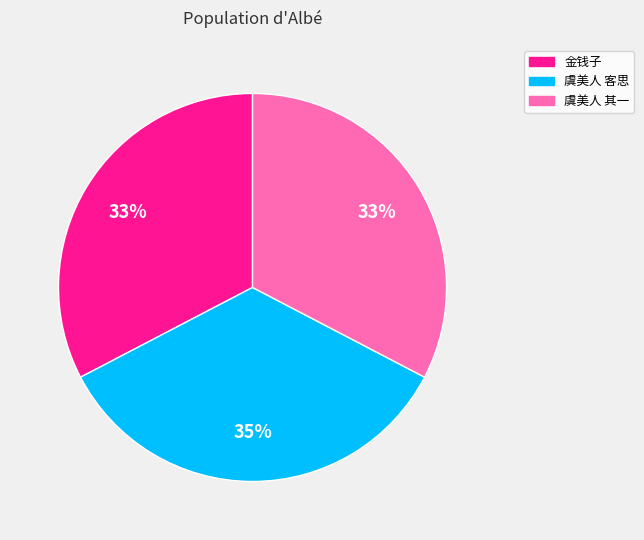

To the nearest percent, what is the difference between the largest and smallest slice percentages?

2%